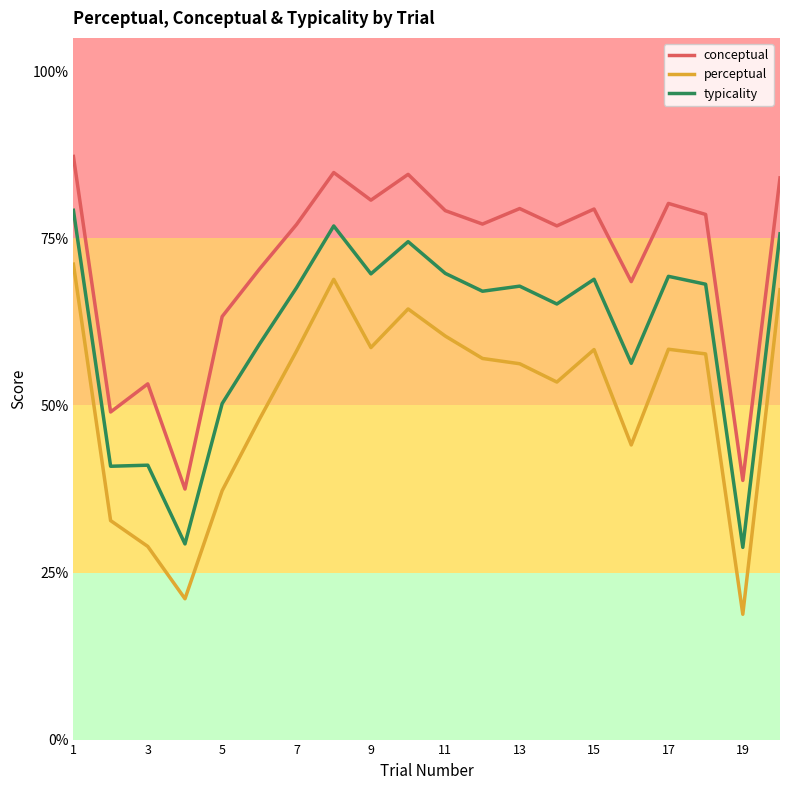

What is the minimum value shown in the chart?

18.8